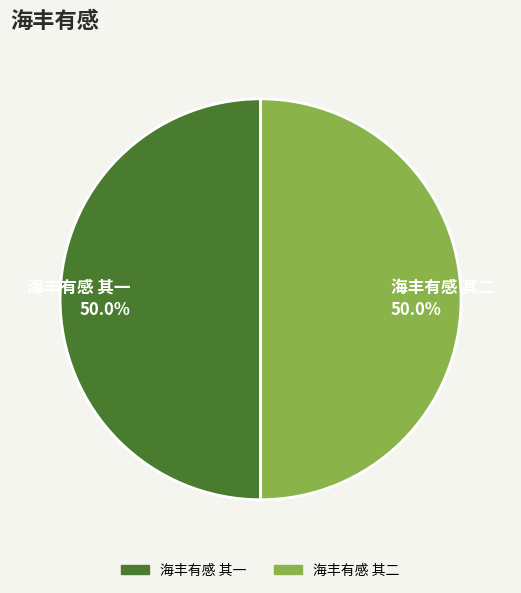

What is the ratio of the value at 海丰有感 其二 50.0% to the value at 海丰有感 其一 50.0%?

1.0